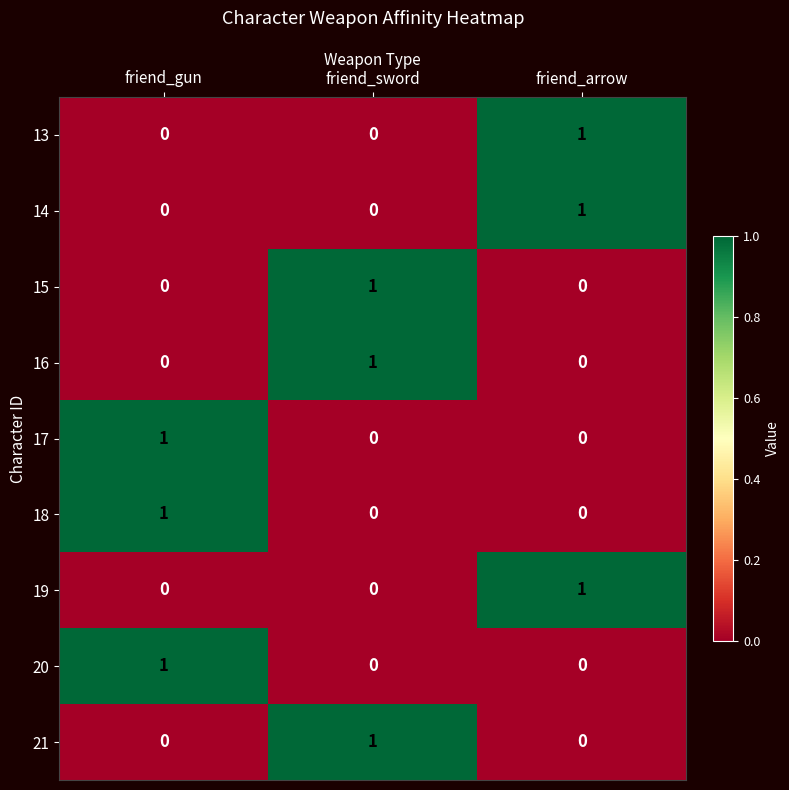

The 18 series shows 1 at friend_gun. True or false?

True